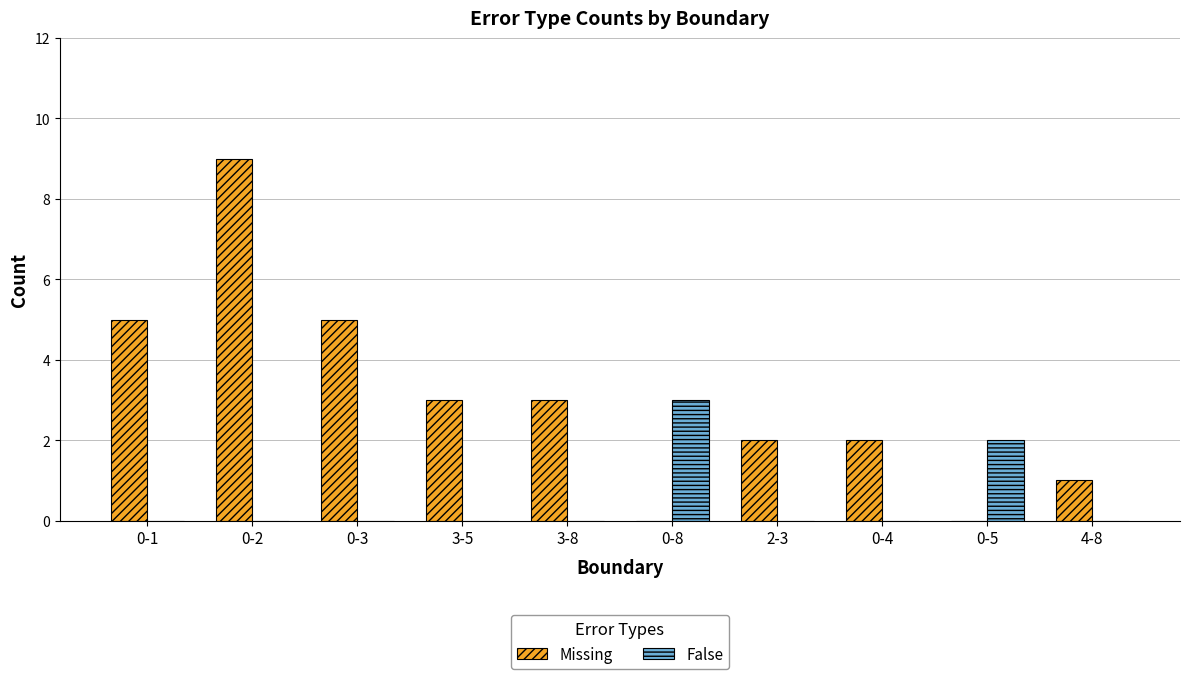

What is the sum of all False values?

5